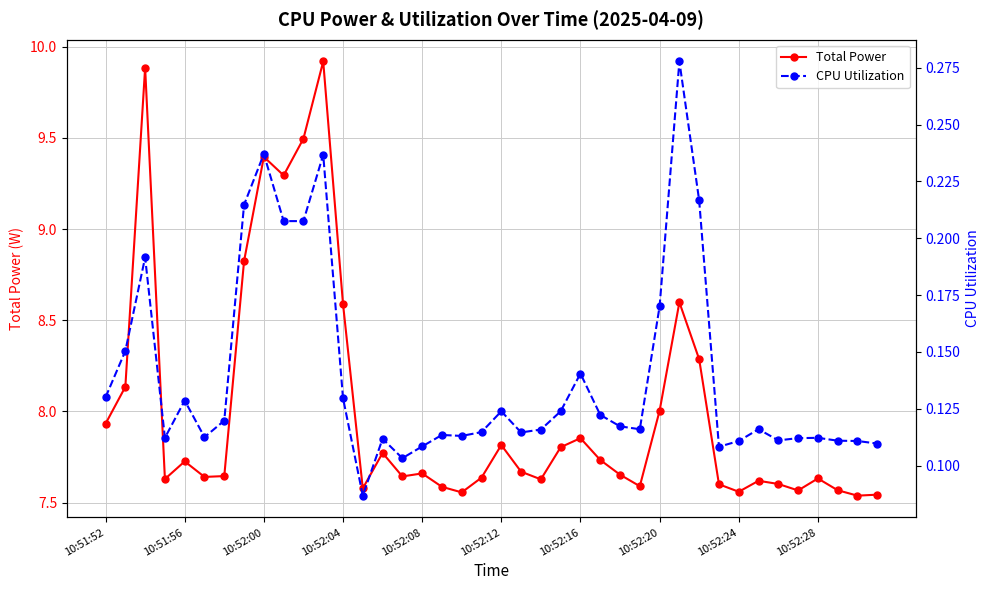

Rank the series by their maximum value, from highest to lowest.

Total Power, CPU Utilization